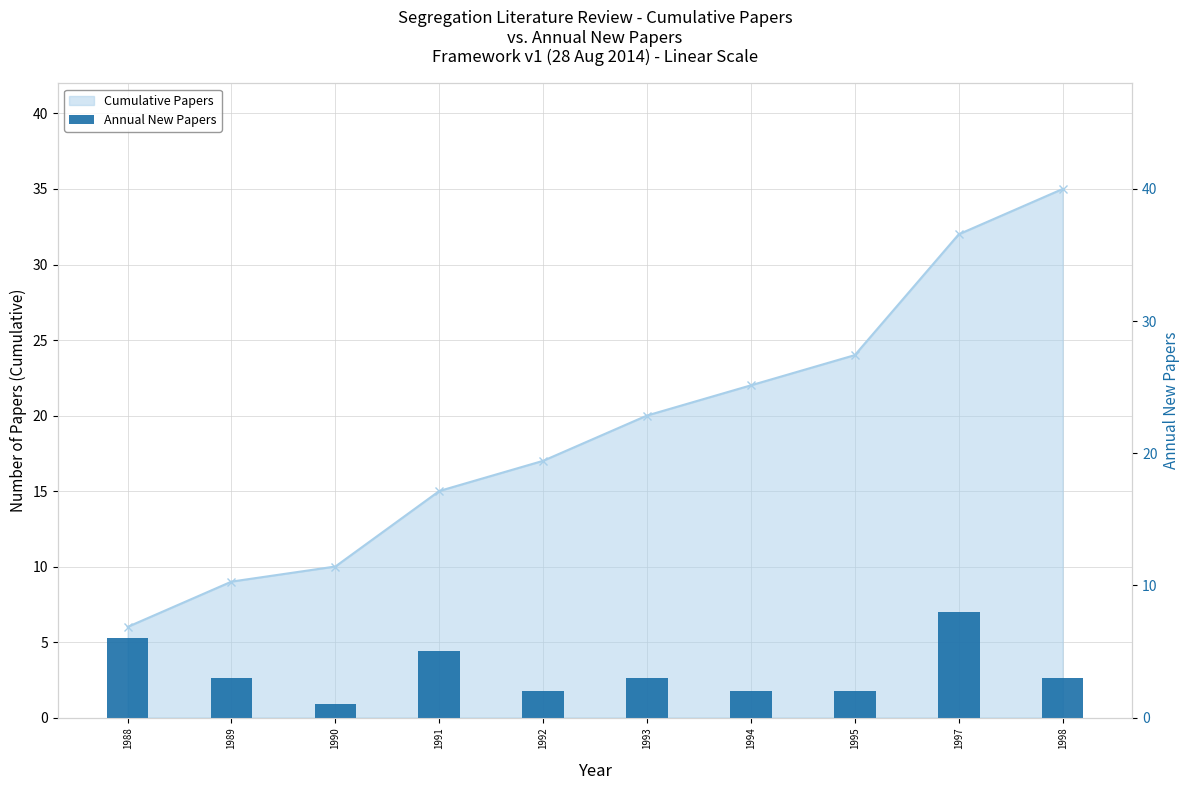

Reading left to right, extract all data points from this chart.

6	3	1	5	2	3	2	2	8	3